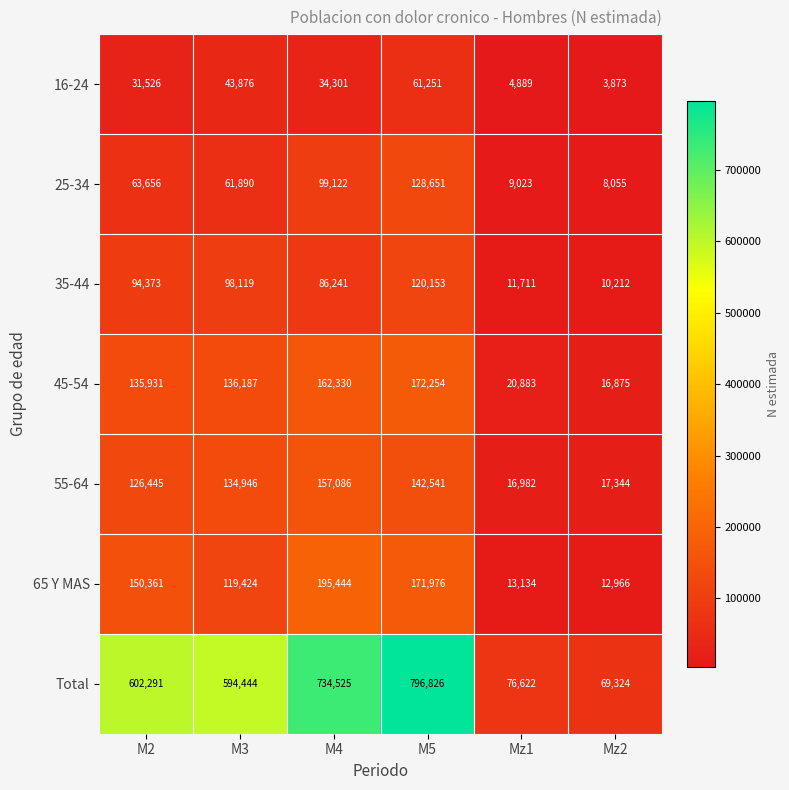

What is the total value across all series at Mz2?

138649